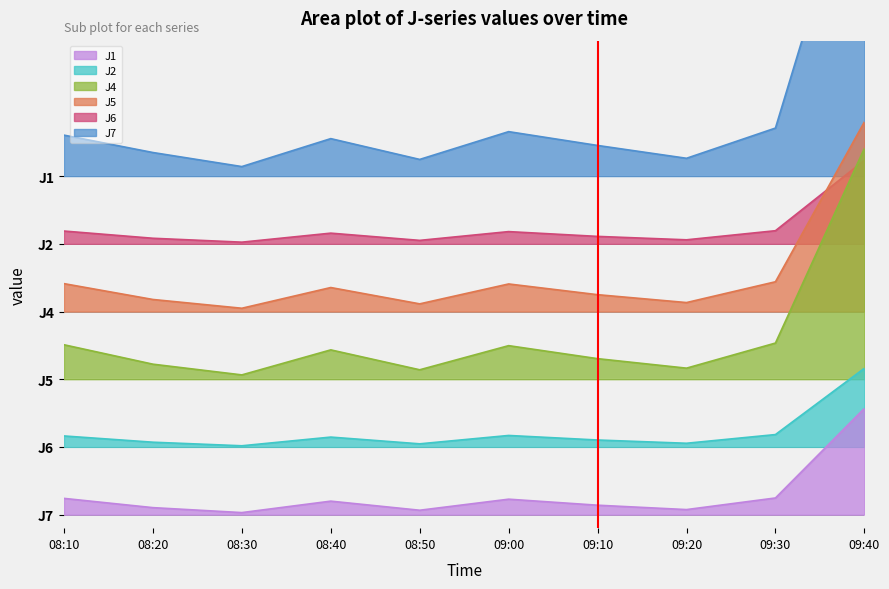

What is the difference between the J2 values at 09:00 and 09:10?

0.1